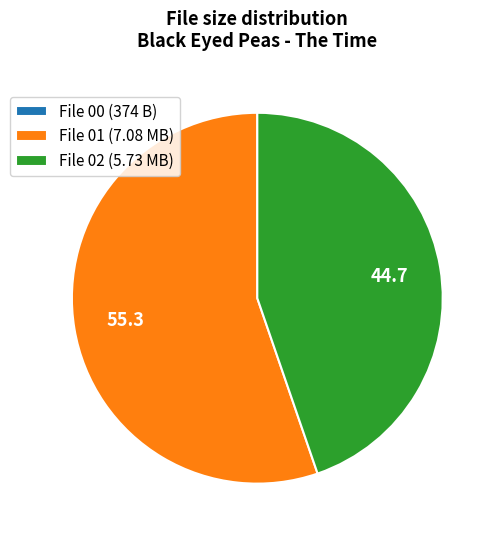

Approximately how many times larger is the value at File 02 (5.73 MB) compared to File 01 (7.08 MB)?

0.8